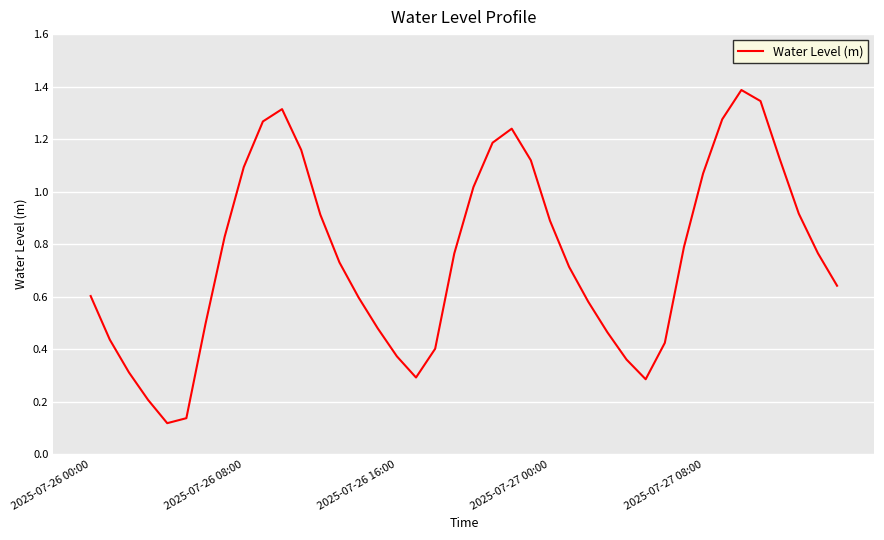

What is the smallest value displayed?

0.1